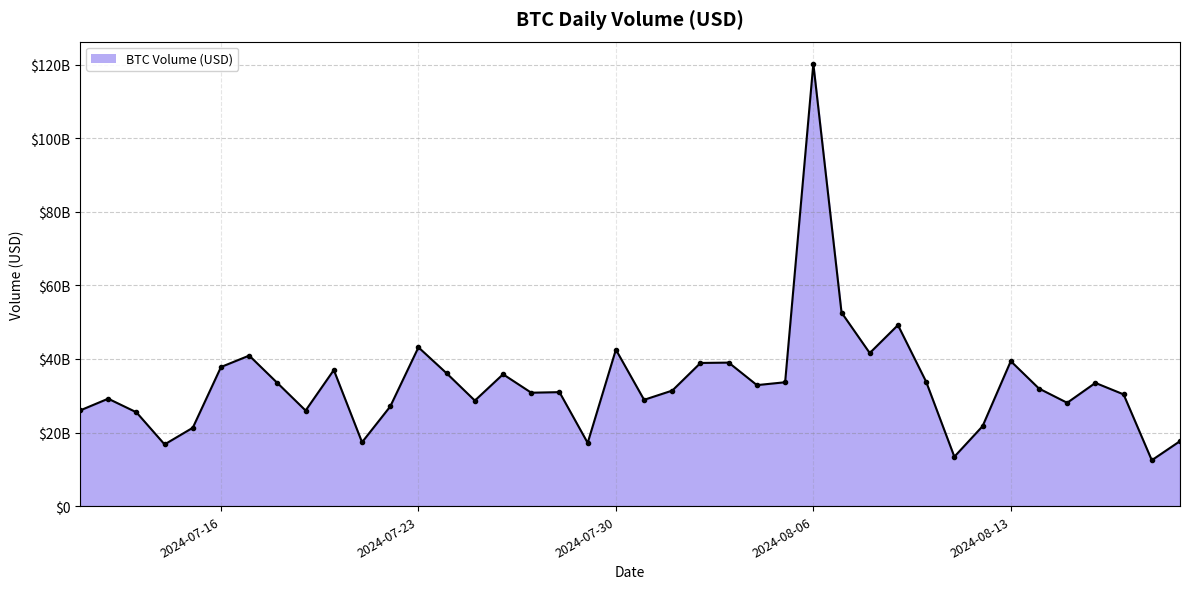

Rank the categories by value from lowest to highest.

2024-08-18, 2024-08-11, 2024-07-14, 2024-07-29, 2024-07-21, 2024-08-19, 2024-07-15, 2024-08-12, 2024-07-13, 2024-07-19, 2024-07-11, 2024-07-22, 2024-08-15, 2024-07-25, 2024-07-31, 2024-07-12, 2024-08-17, 2024-07-27, 2024-07-28, 2024-08-01, 2024-08-14, 2024-08-04, 2024-07-18, 2024-08-16, 2024-08-05, 2024-08-10, 2024-07-26, 2024-07-24, 2024-07-20, 2024-07-16, 2024-08-02, 2024-08-03, 2024-08-13, 2024-07-17, 2024-08-08, 2024-07-30, 2024-07-23, 2024-08-09, 2024-08-07, 2024-08-06